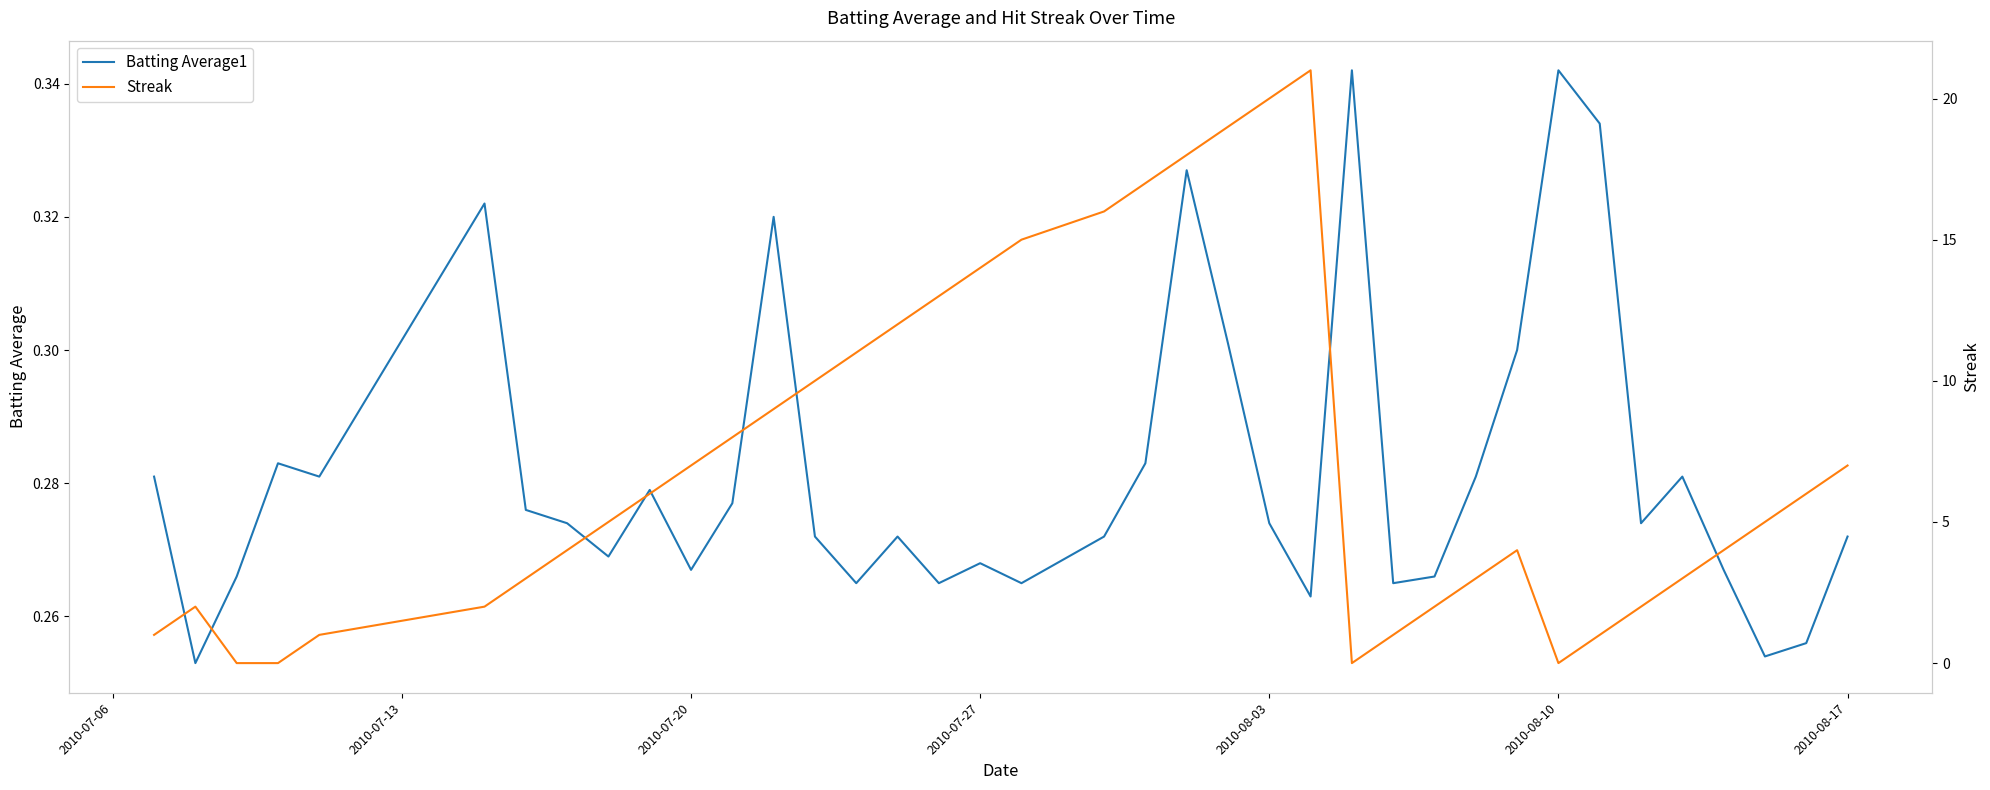

What is the spread (max minus min) of values at 2010-07-20?

6.7